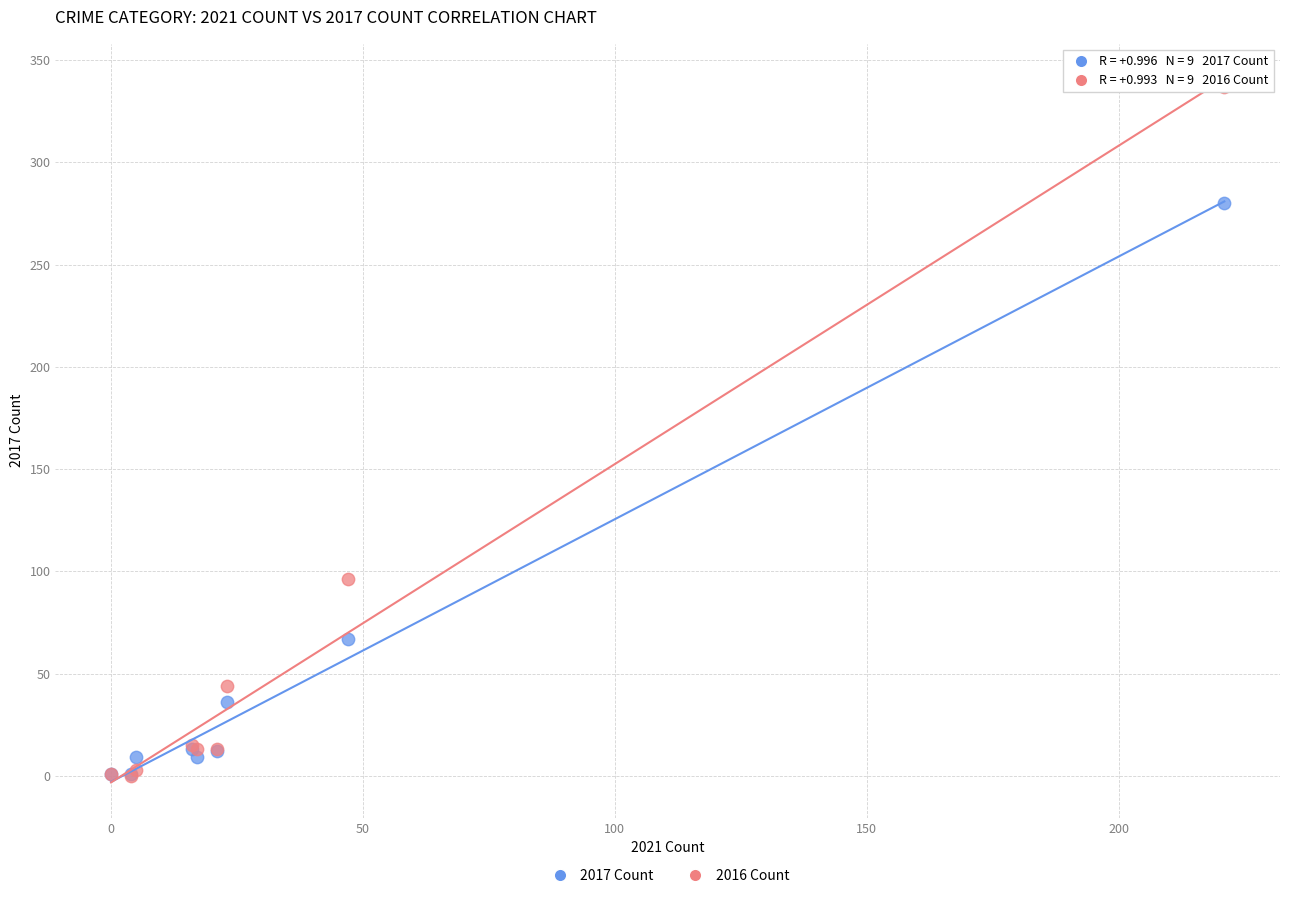

What are all the series names shown in the legend?

2017 Count, 2016 Count